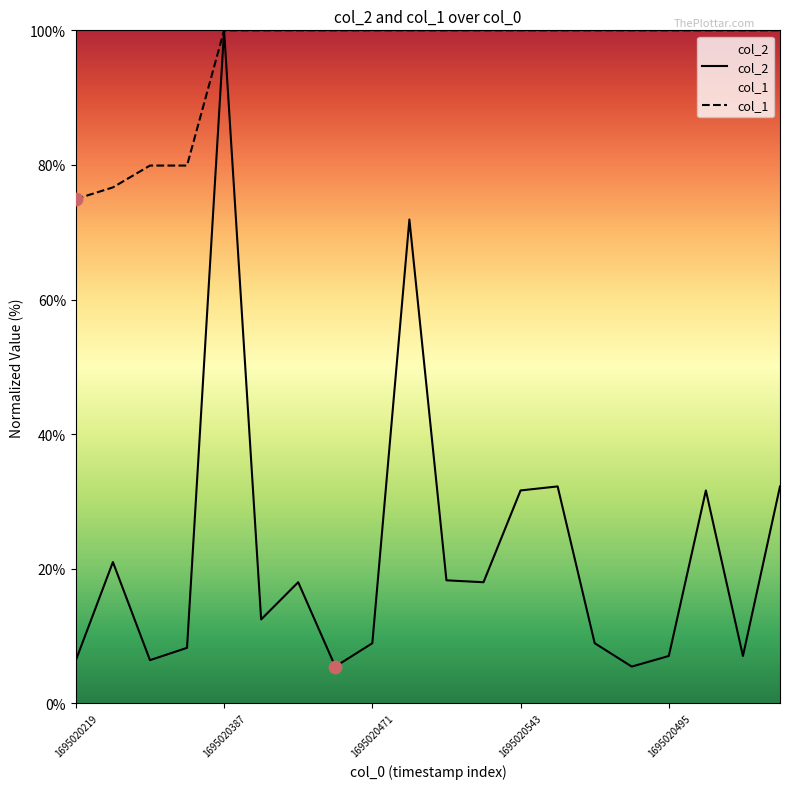

Which series has the largest total across all categories?

col_1